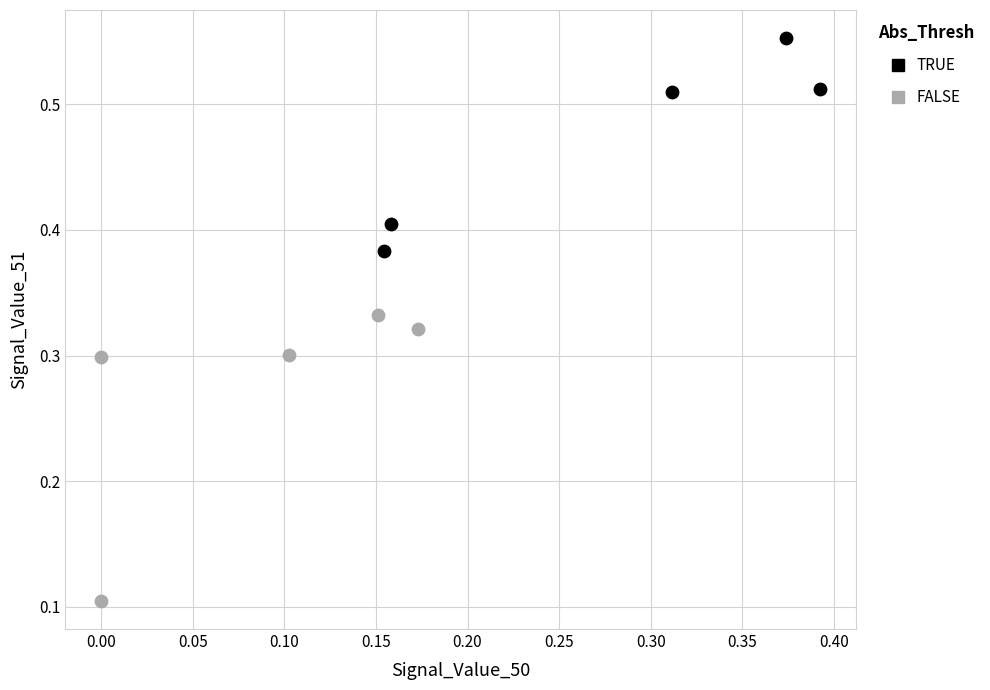

What are all the series names shown in the legend?

TRUE, FALSE